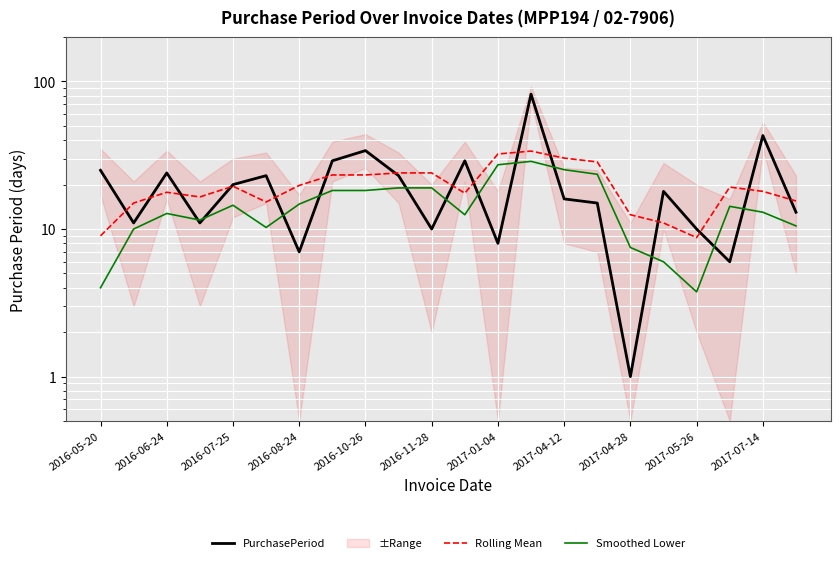

What is the label of the 6th point from the right?

2017-04-28